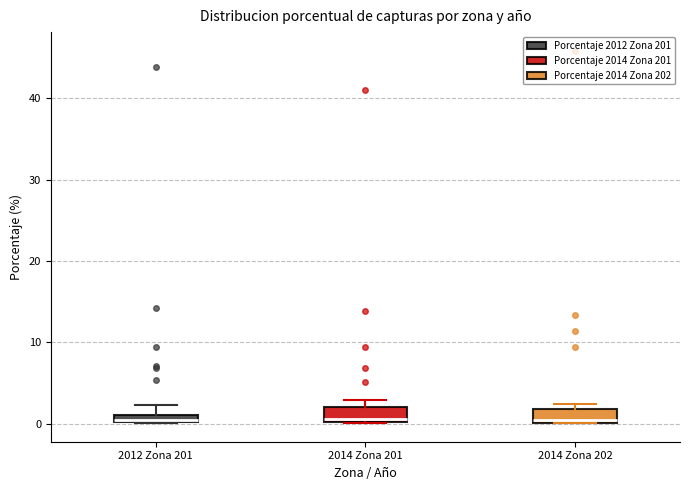

Where is the upper edge of the box for 2014 Zona 201 on the y-axis? The values are not printed on the chart, so give them approximately, as read against the axis.

2